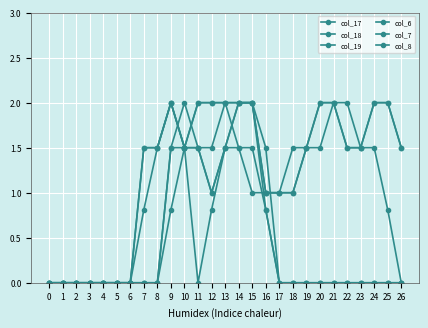

What is the total value across all series at 11?

8.5